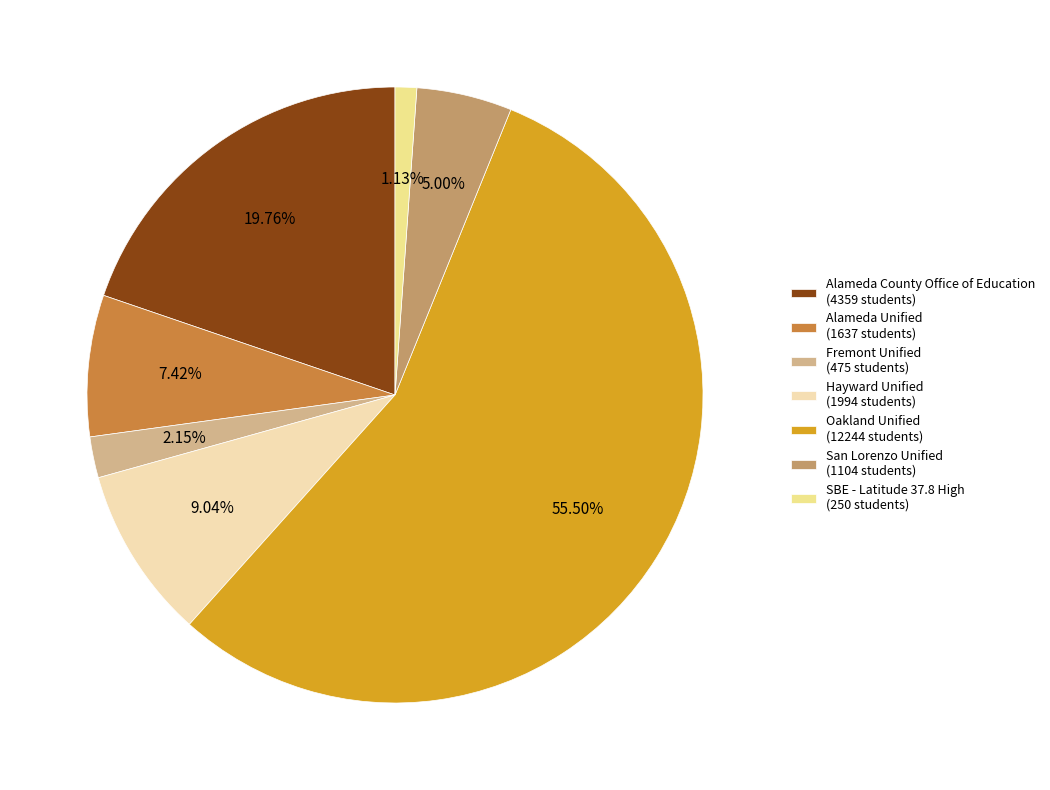

Rank the categories by value from highest to lowest.

Oakland Unified, Alameda County Office of Education, Hayward Unified, Alameda Unified, San Lorenzo Unified, Fremont Unified, SBE - Latitude 37.8 High